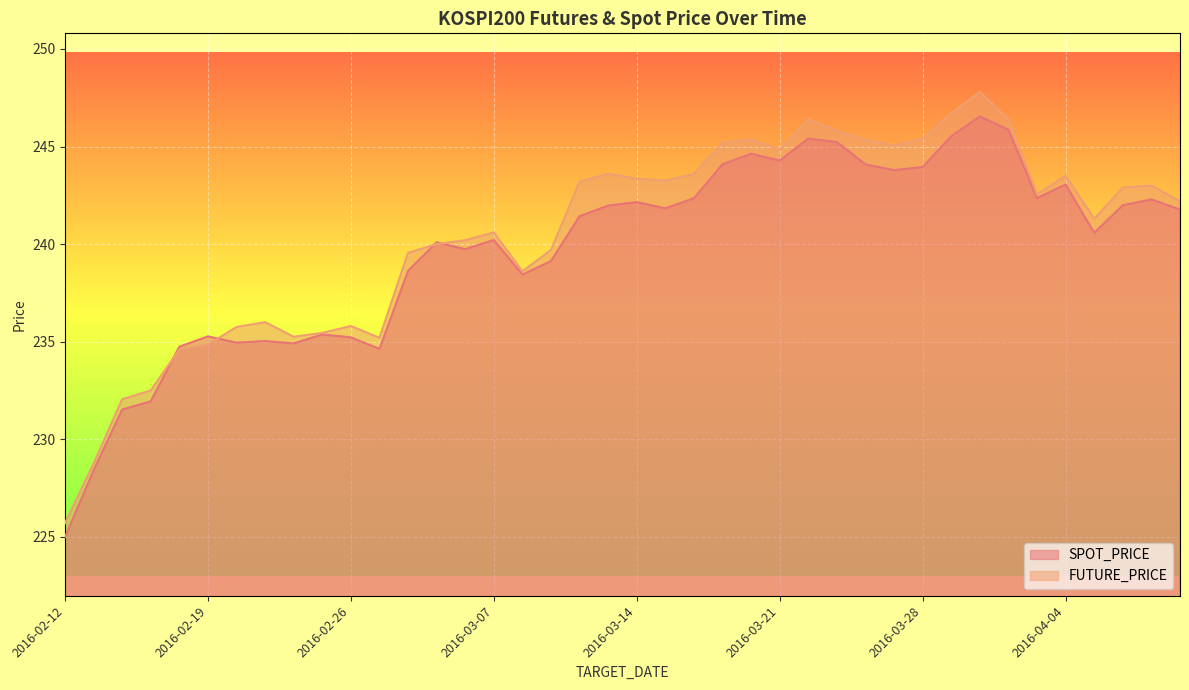

How many values in the FUTURE_PRICE series exceed 242?

21